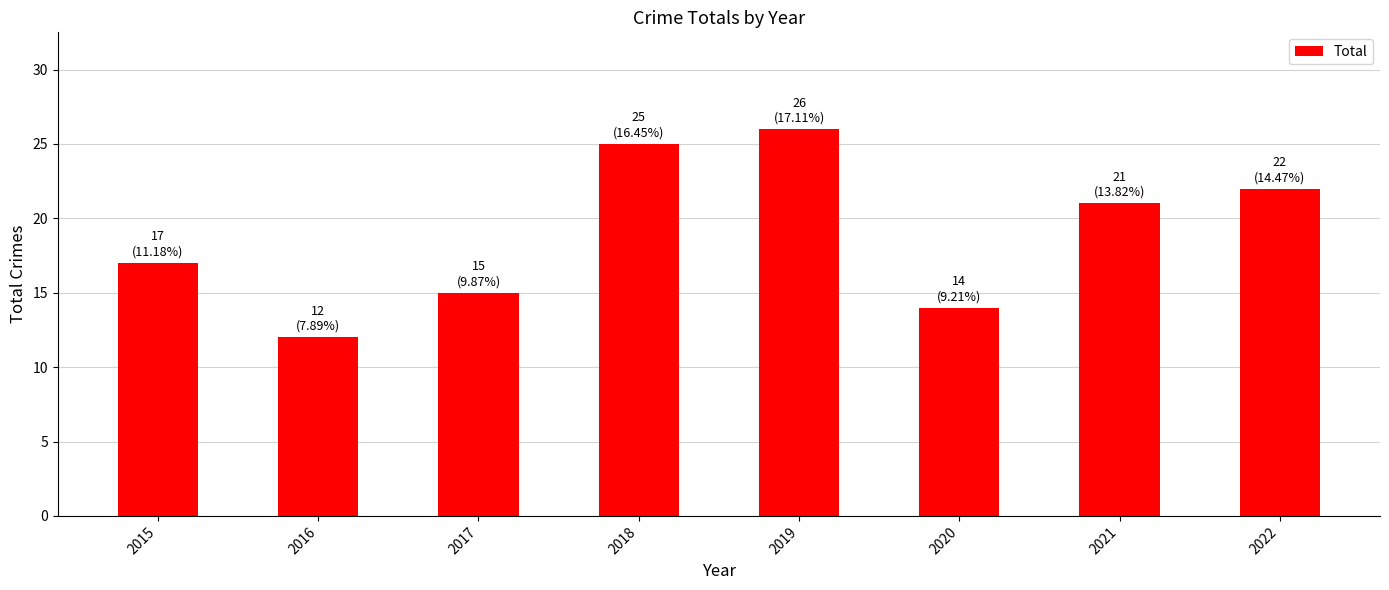

What is the difference between the second highest and second lowest values?

11